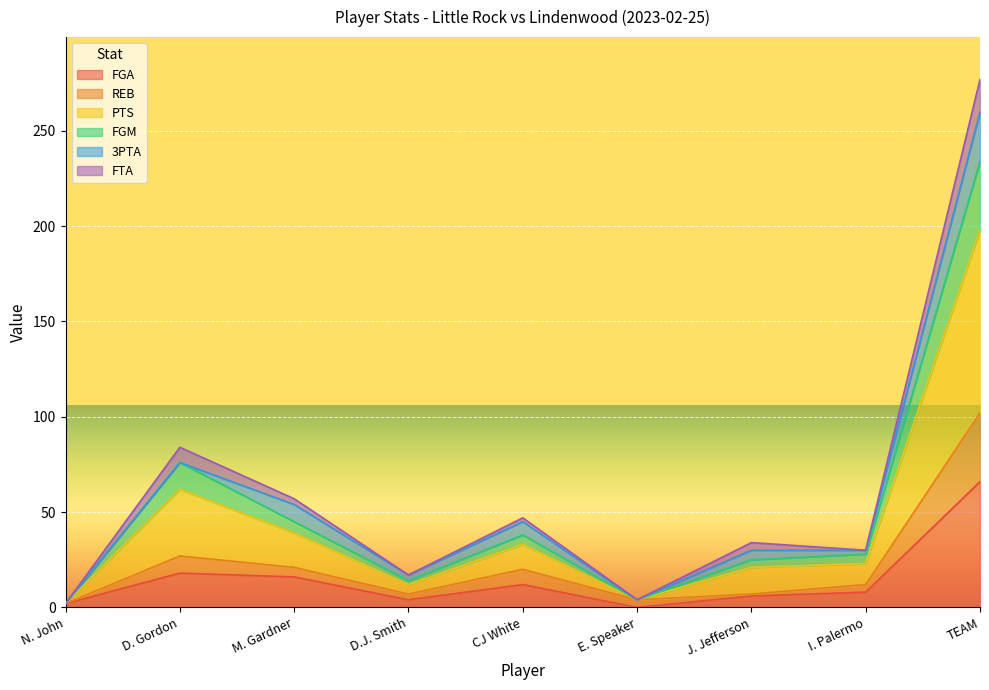

True or false: FGA and FGM cross at least once.

False